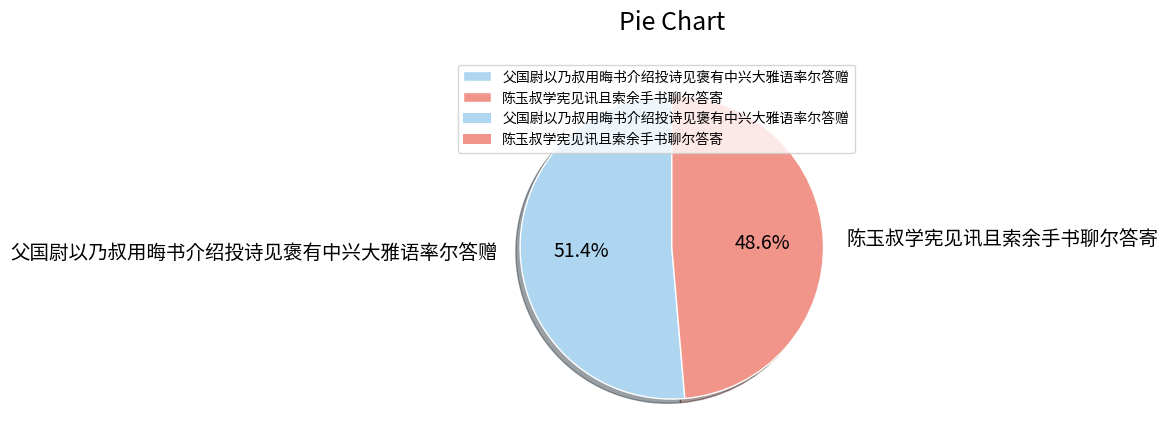

Is there a majority slice in this chart?

Yes